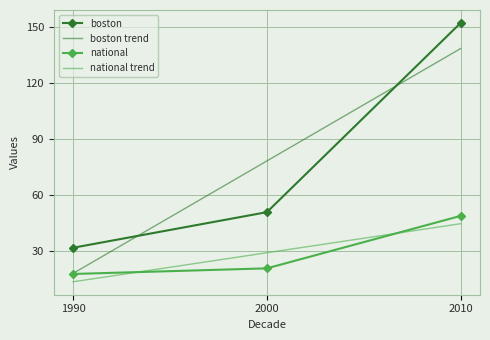

Reading left to right, what are all the values shown in this chart?

boston: 1990=32.0	2000=51.0	2010=152.0
boston trend: 1990=18.3	2000=78.3	2010=138.3
national: 1990=18.0	2000=21.0	2010=49.0
national trend: 1990=13.8	2000=29.3	2010=44.8